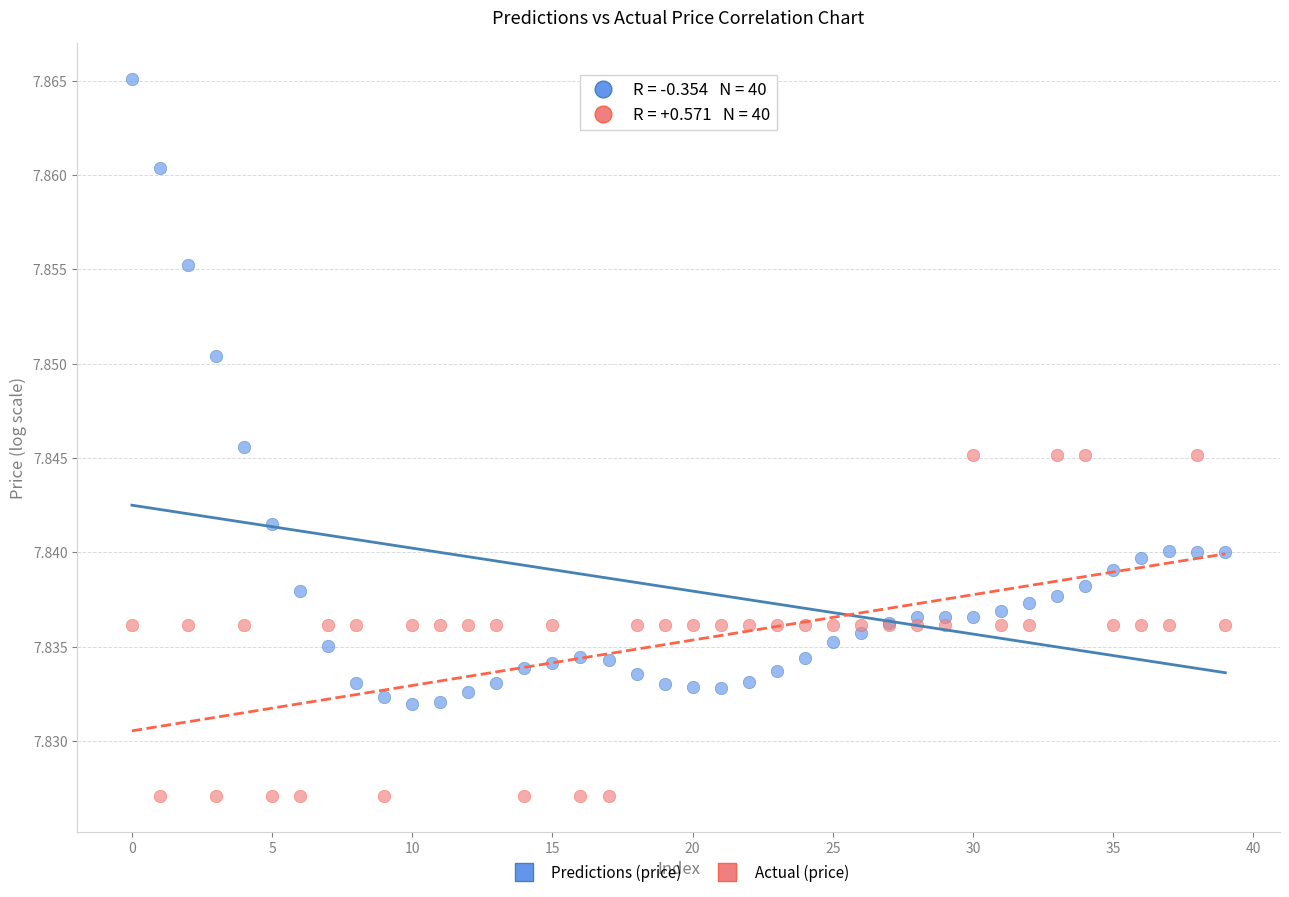

Which series reaches the maximum Y coordinate?

Predictions (price)